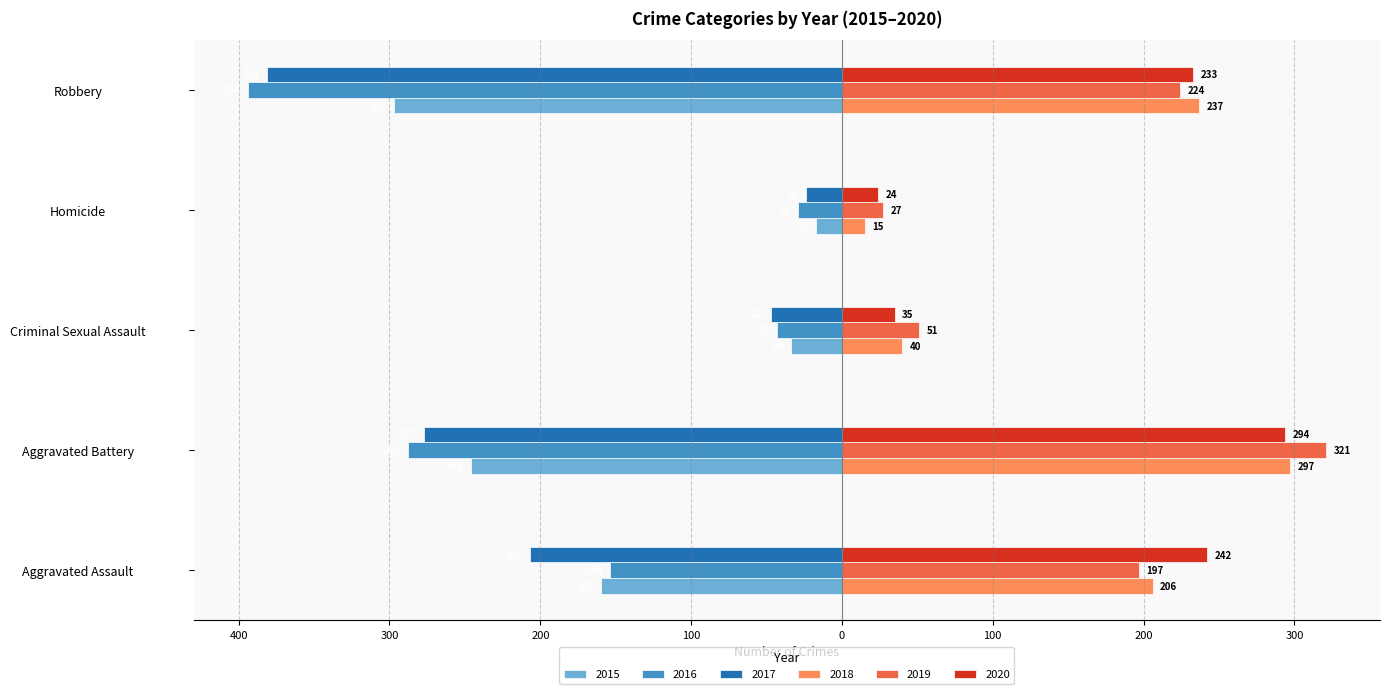

How many bars are there in total?

30